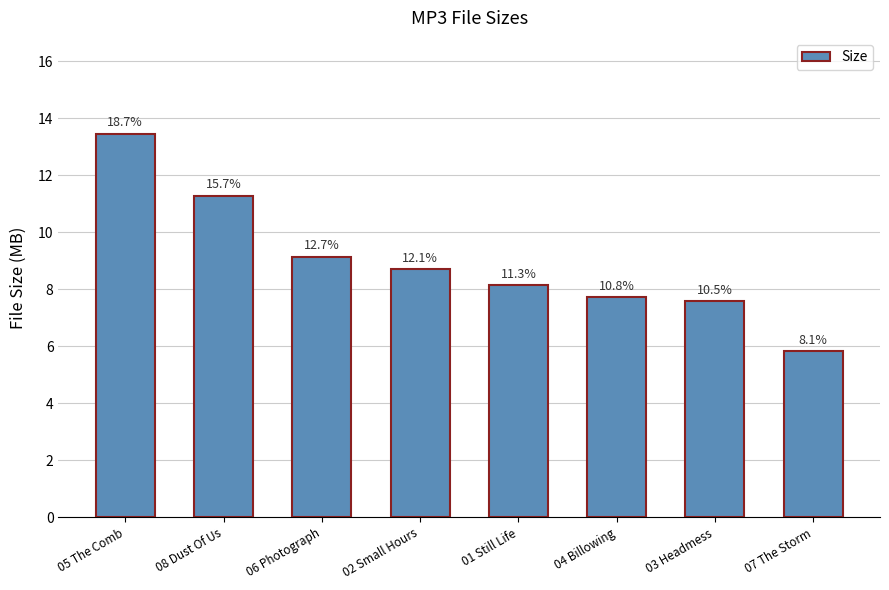

Does the chart contain any negative values?

No